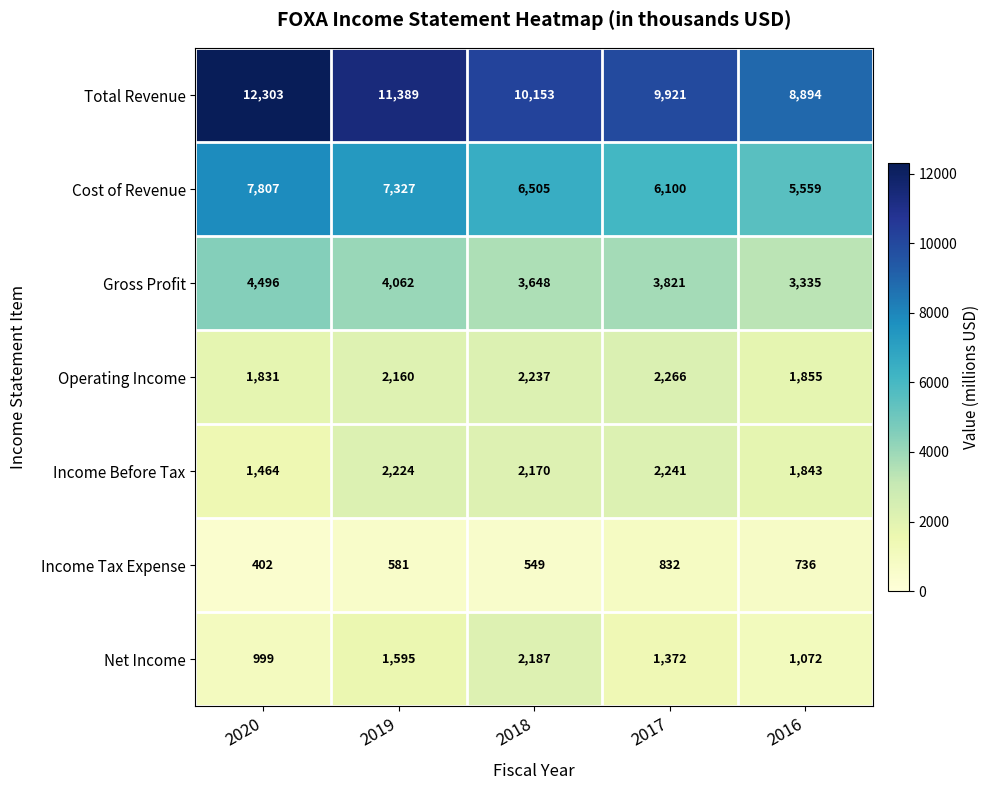

How many values in the Income Before Tax series are below 2170?

2